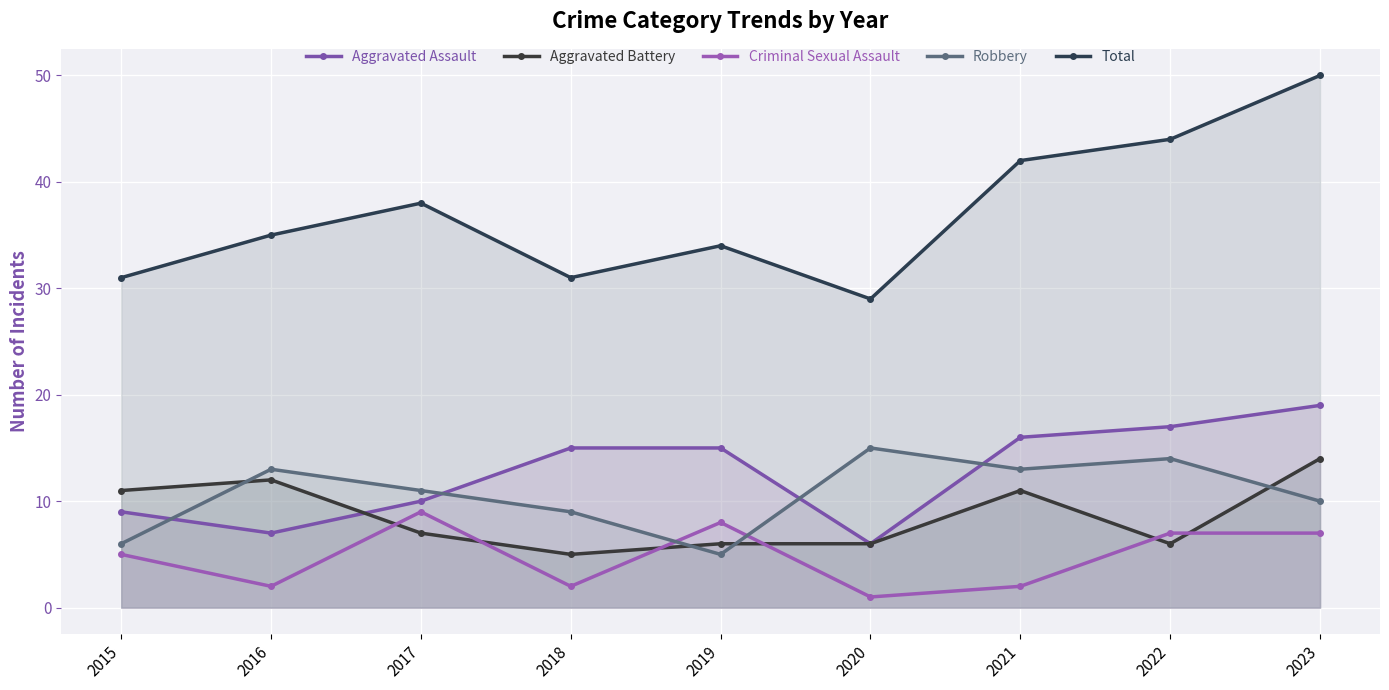

Is the value of Criminal Sexual Assault at 2017 greater than the value of Robbery at 2016?

No